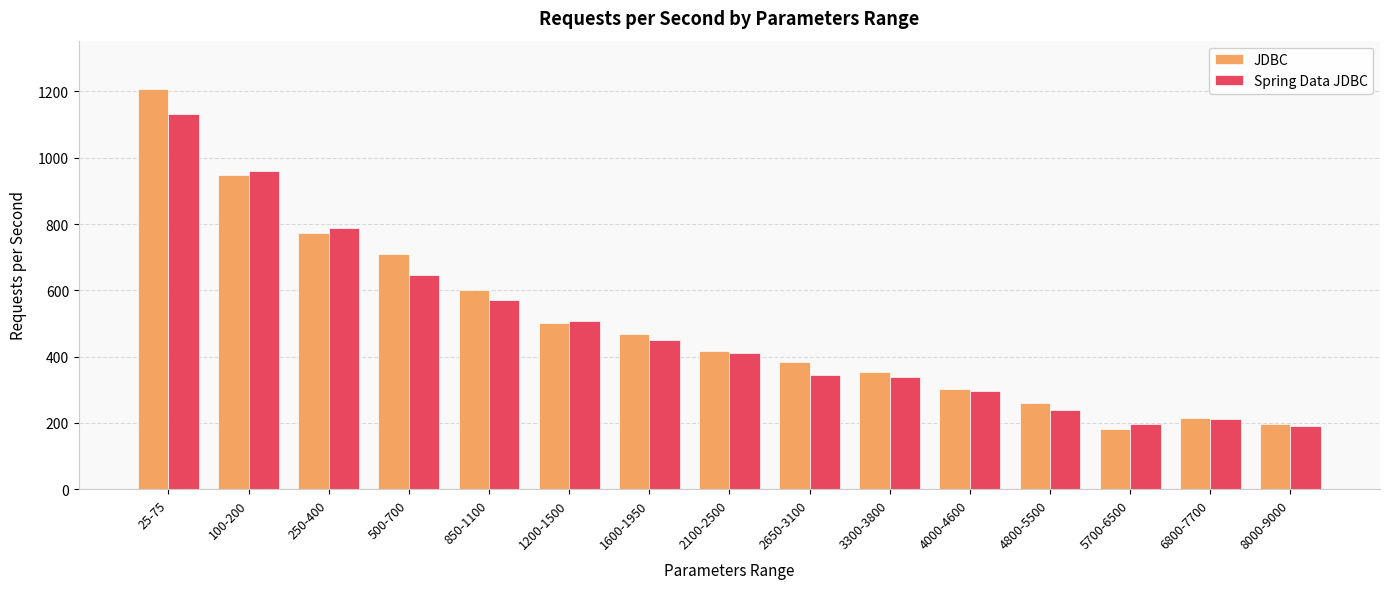

List the series in order of their peak value, lowest first.

Spring Data JDBC, JDBC